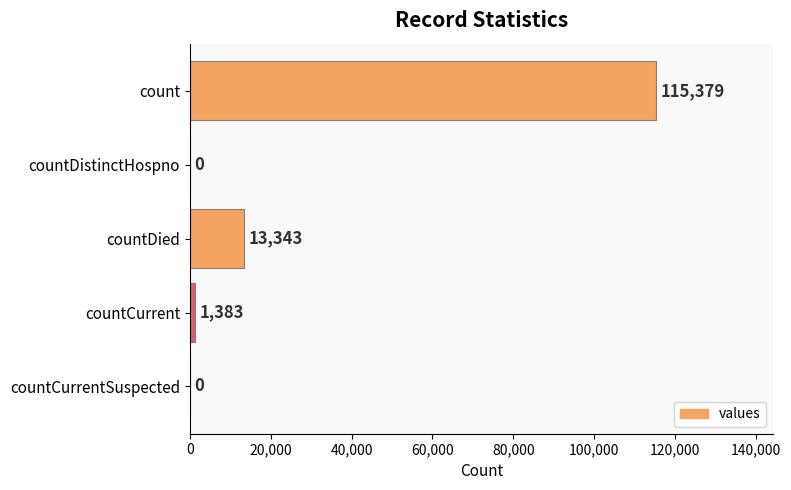

Which category has the highest value across all series?

count